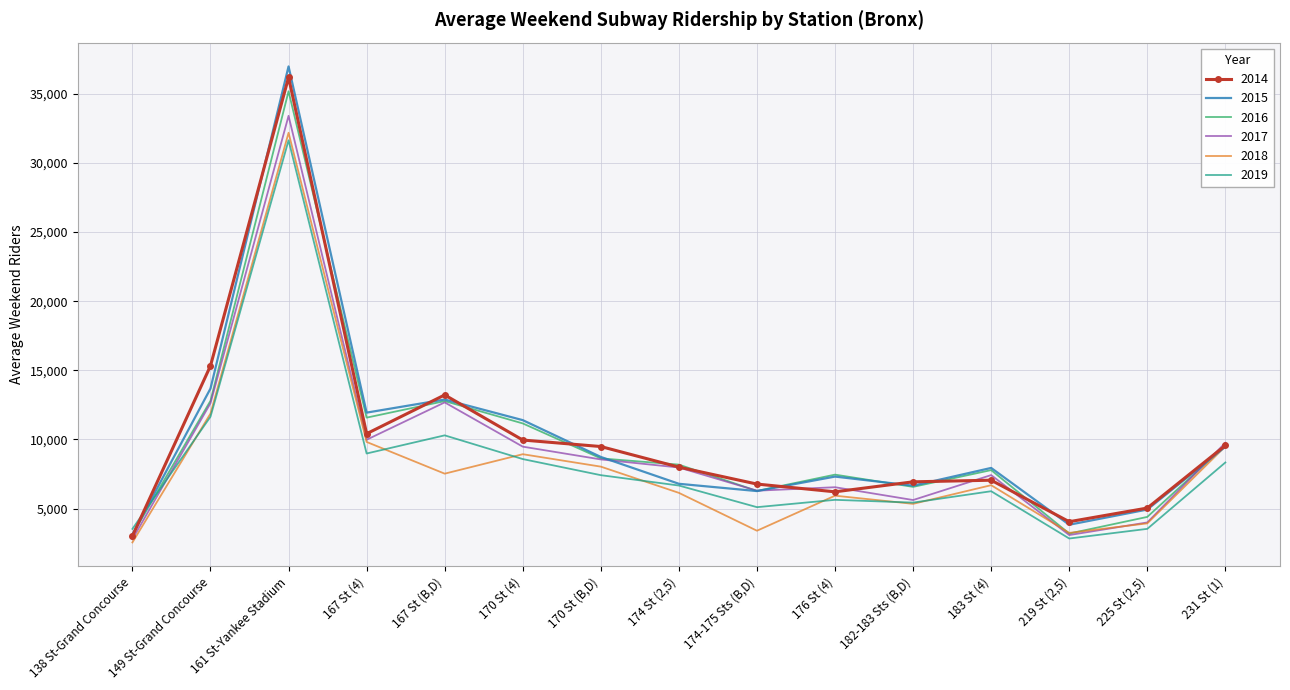

At which label is 2018 closest to 17365?

149 St-Grand Concourse